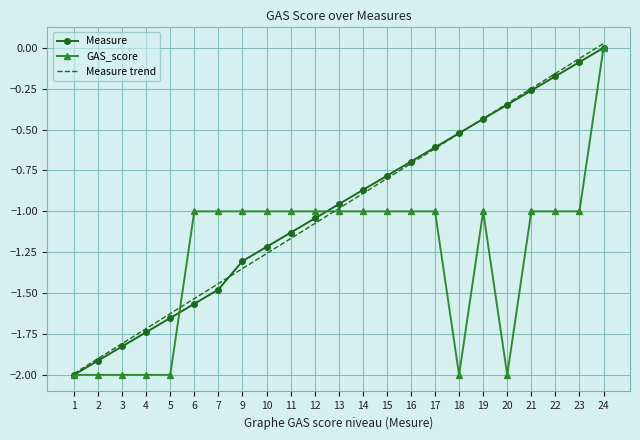

How many values in the Measure series are below 0?

22